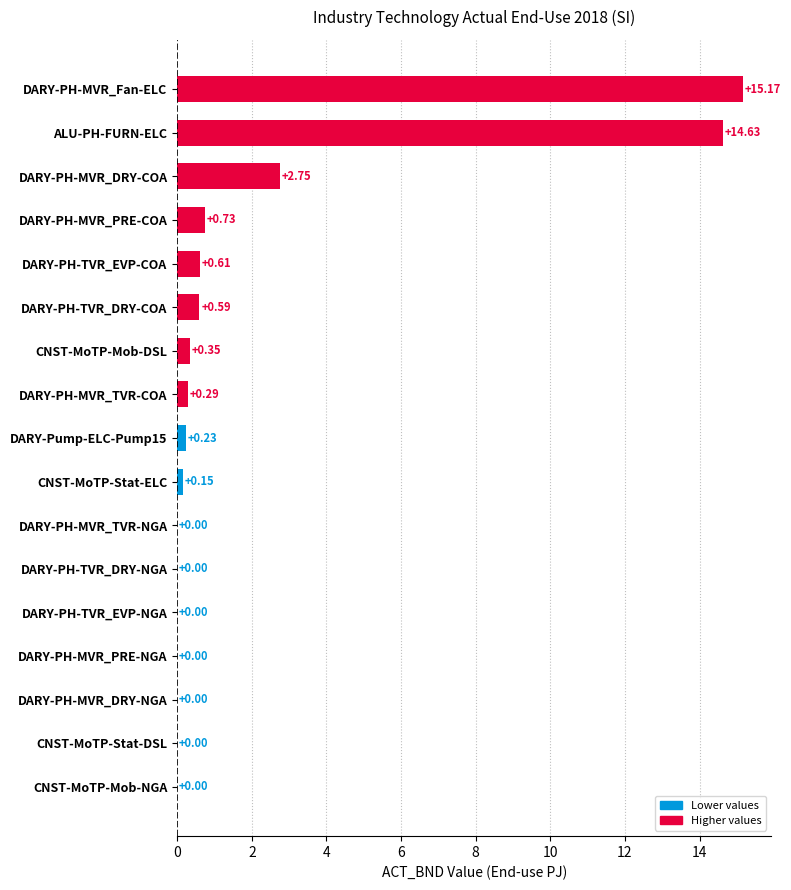

At which label is the value closest to 7?

DARY-PH-MVR_DRY-COA